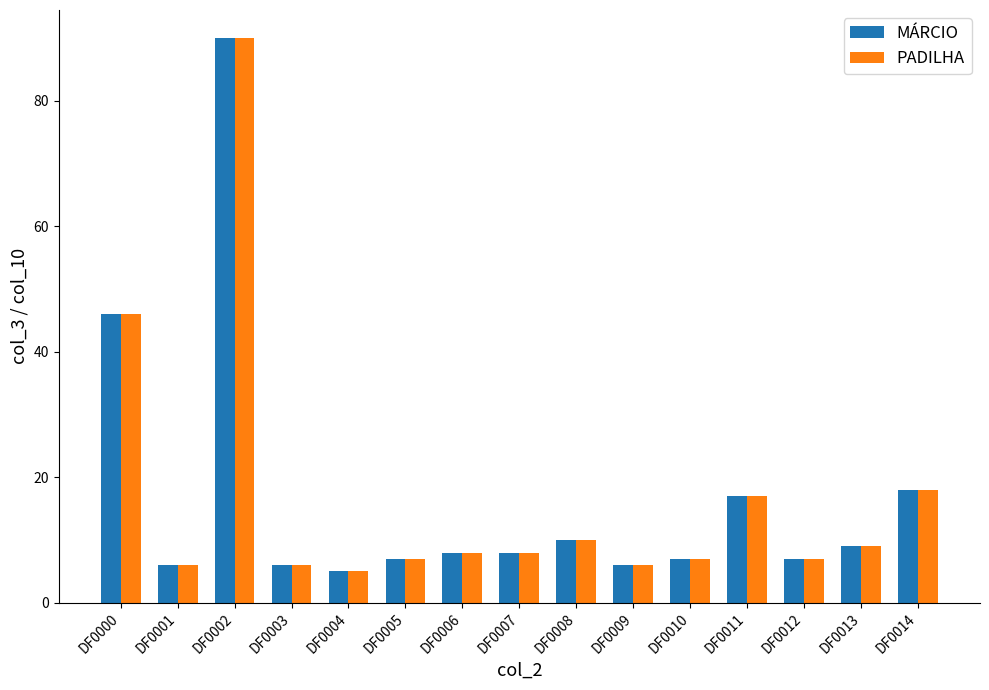

What is the minimum value shown in the chart?

5